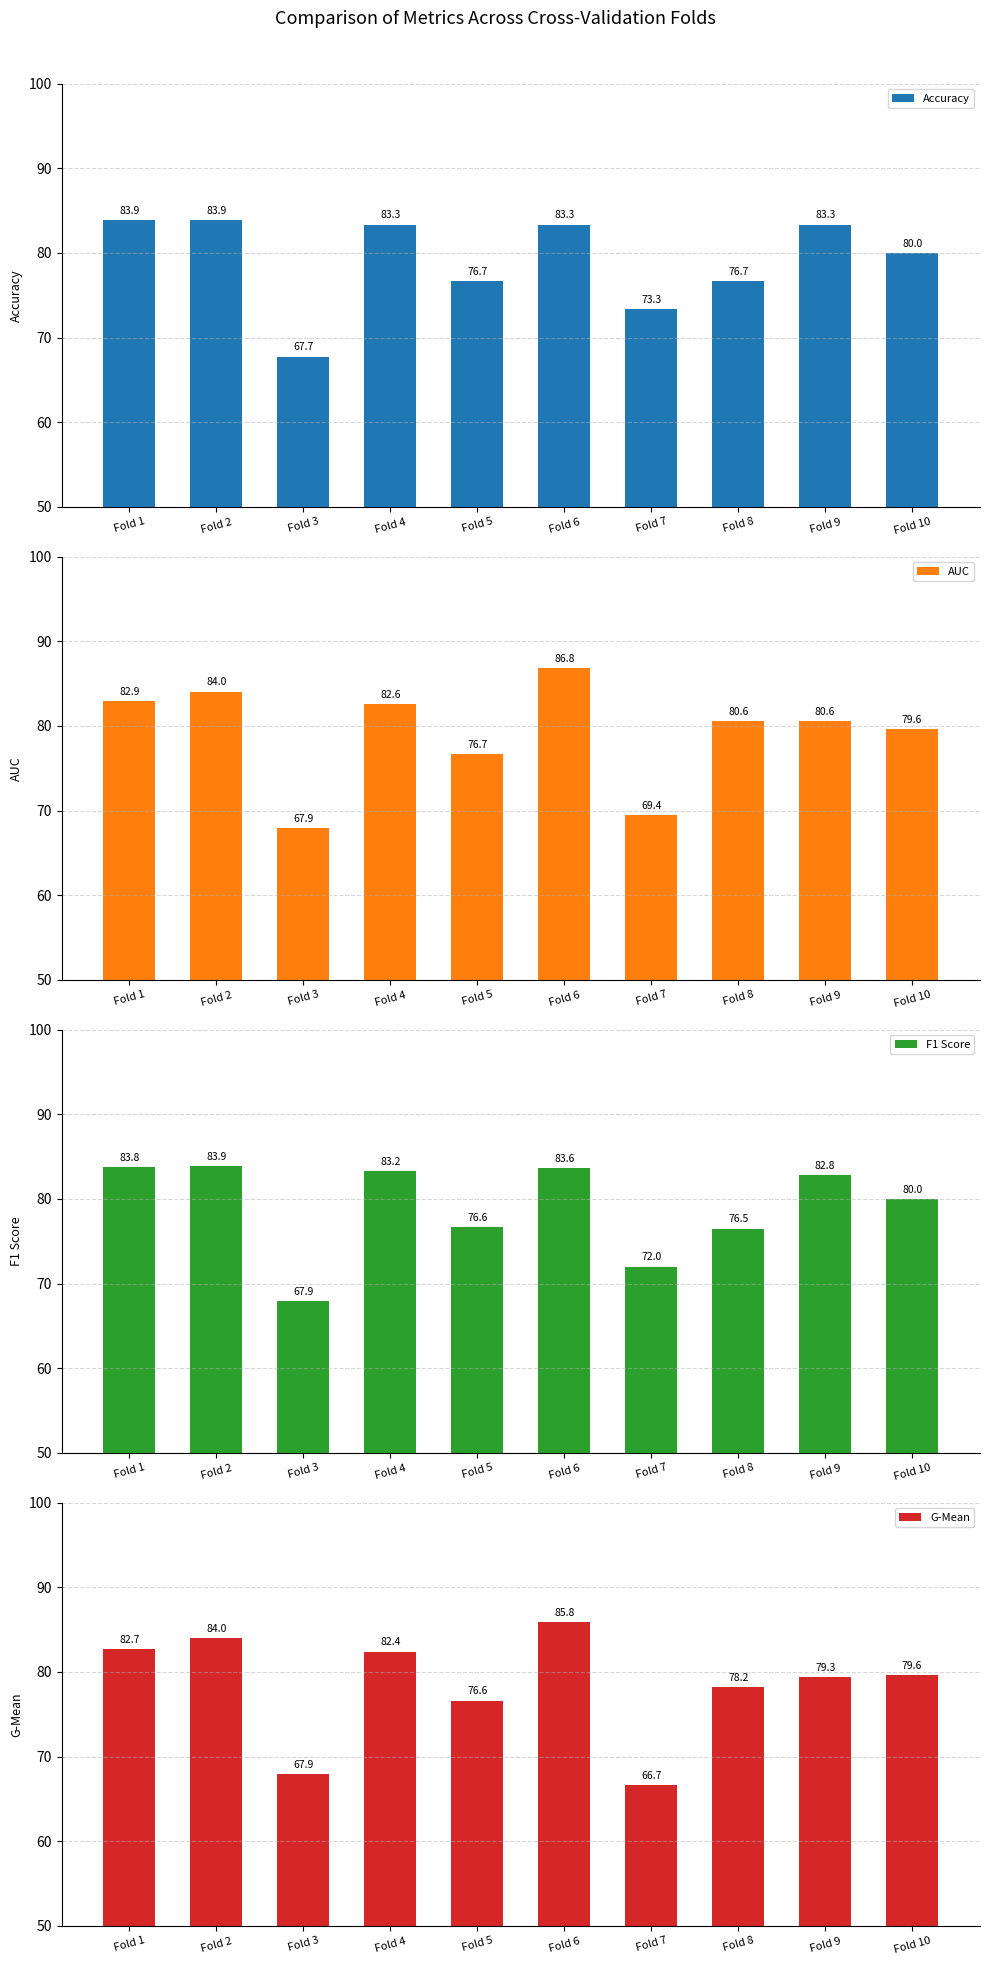

Reading left to right, extract all data points from this chart.

Accuracy: Fold 1=83.9	Fold 2=83.9	Fold 3=67.7	Fold 4=83.3	Fold 5=76.7	Fold 6=83.3	Fold 7=73.3	Fold 8=76.7	Fold 9=83.3	Fold 10=80.0
AUC: Fold 1=82.9	Fold 2=84.0	Fold 3=67.9	Fold 4=82.6	Fold 5=76.7	Fold 6=86.8	Fold 7=69.4	Fold 8=80.6	Fold 9=80.6	Fold 10=79.6
F1 Score: Fold 1=83.8	Fold 2=83.9	Fold 3=67.9	Fold 4=83.2	Fold 5=76.6	Fold 6=83.6	Fold 7=72.0	Fold 8=76.5	Fold 9=82.8	Fold 10=80.0
G-Mean: Fold 1=82.7	Fold 2=84.0	Fold 3=67.9	Fold 4=82.4	Fold 5=76.6	Fold 6=85.8	Fold 7=66.7	Fold 8=78.2	Fold 9=79.3	Fold 10=79.6